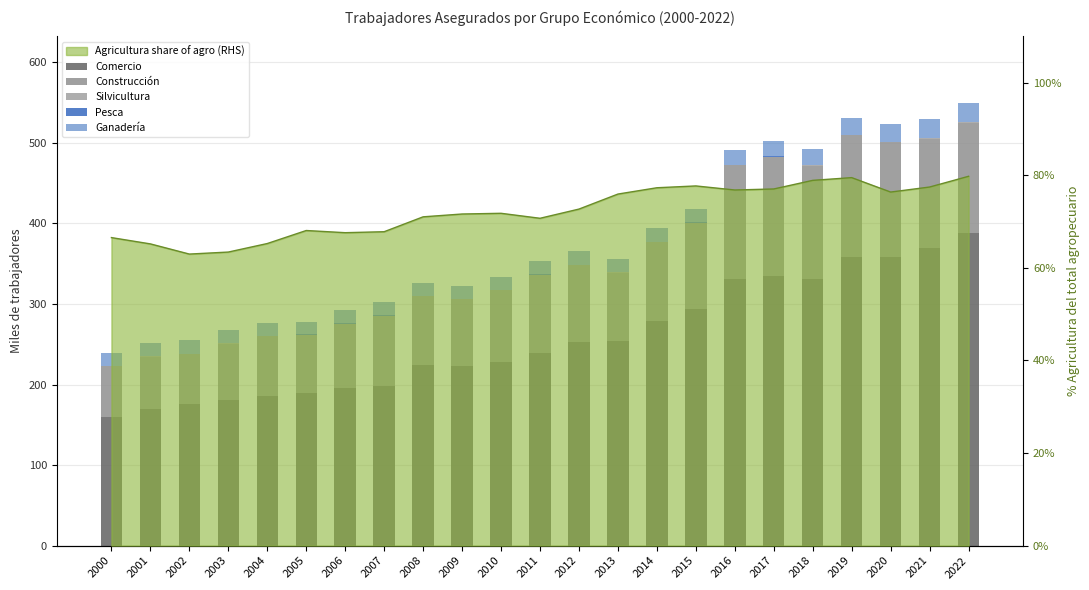

What is the lowest value of the Construcción series?

61.9